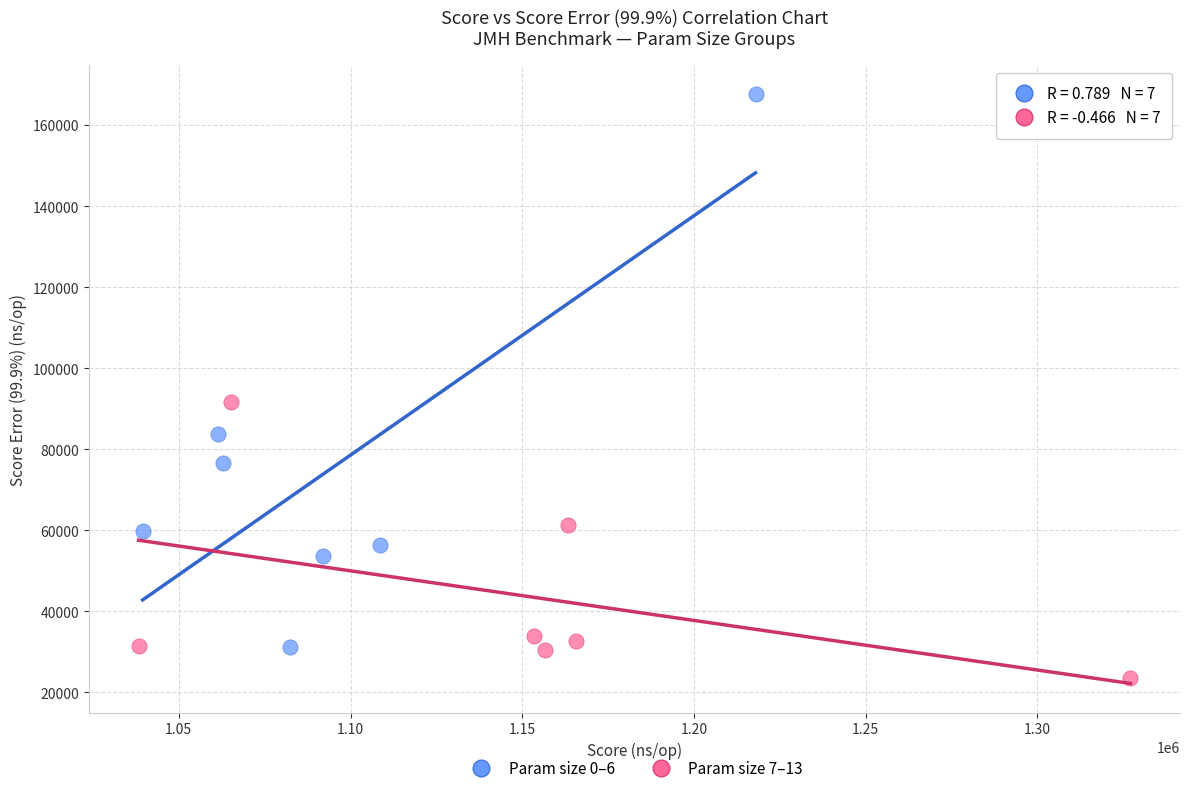

Which series reaches the minimum Y coordinate?

Param size 7–13